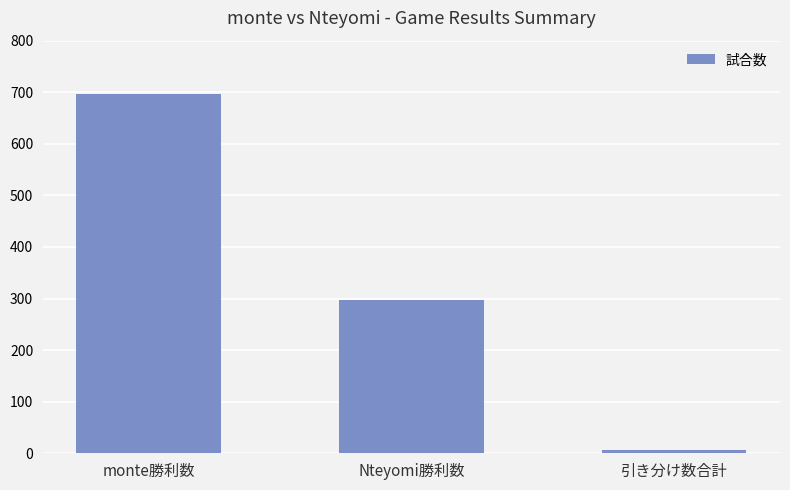

What is the ratio of the value at monte勝利数 to the value at Nteyomi勝利数?

2.3